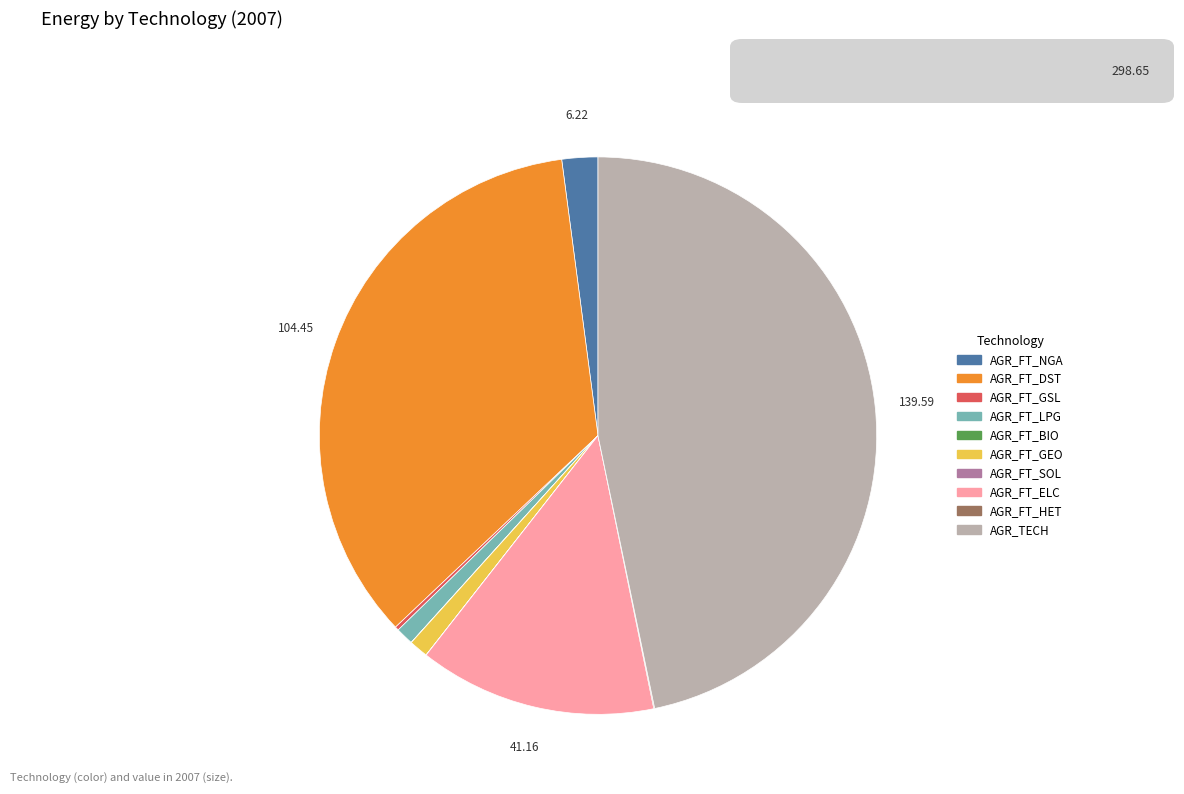

Is it true that AGR_FT_LPG is 9% of the pie?

False